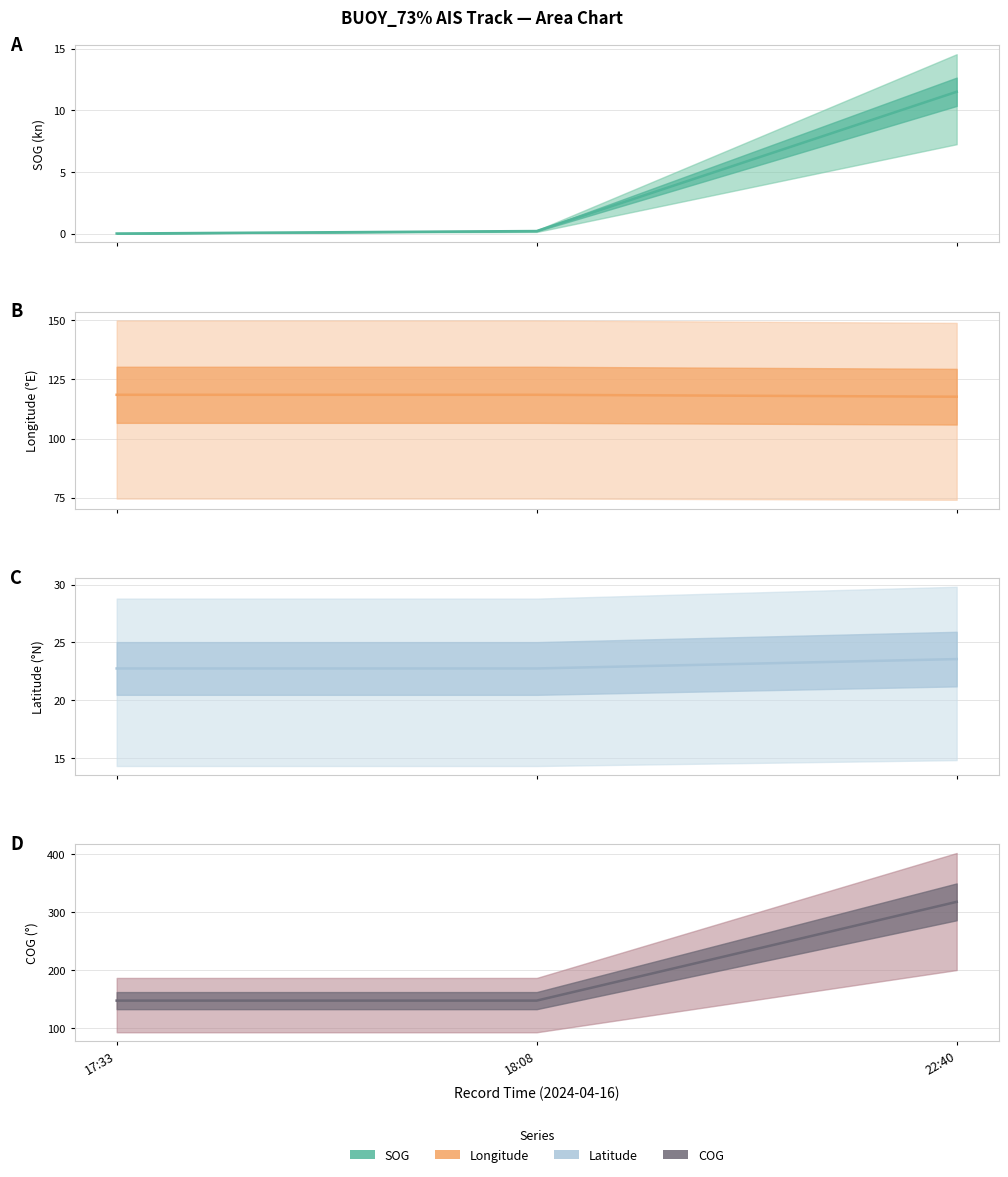

What position from the left is 22:40?

3